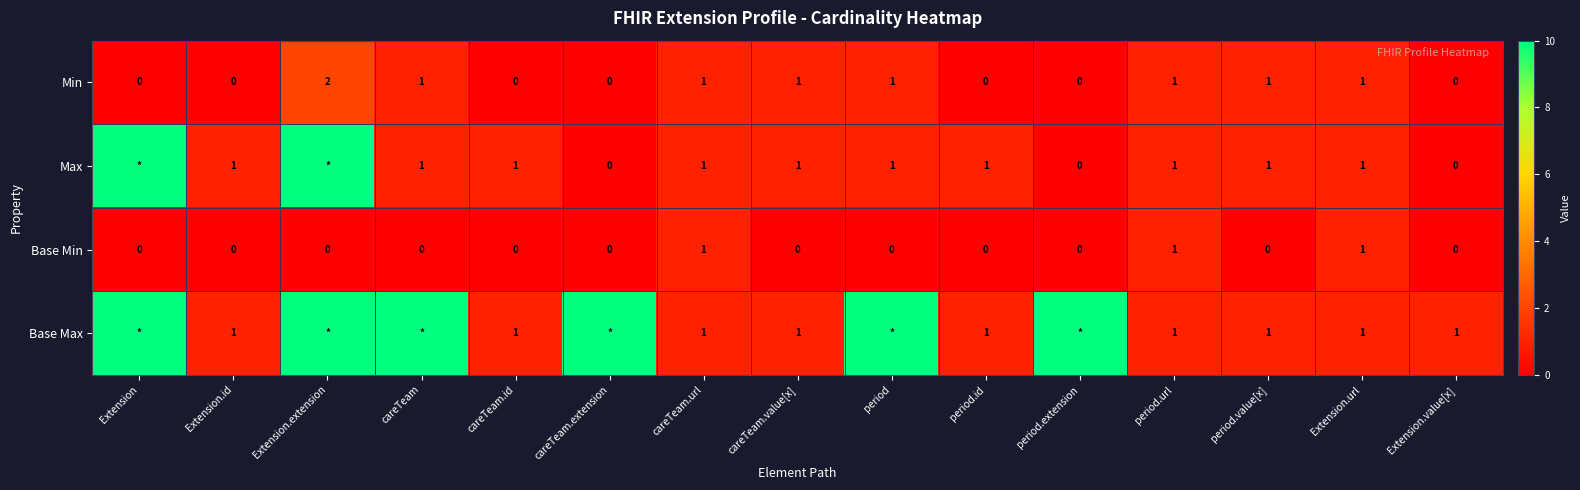

How many Min values are between 0 and 1?

14